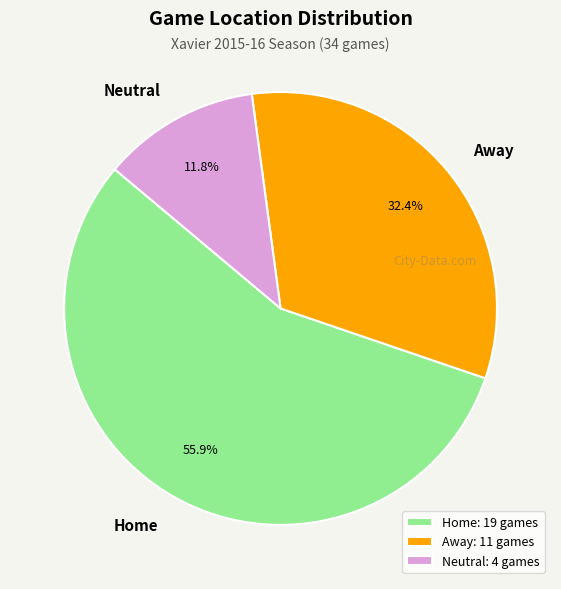

Which category has the biggest portion of the pie?

Home